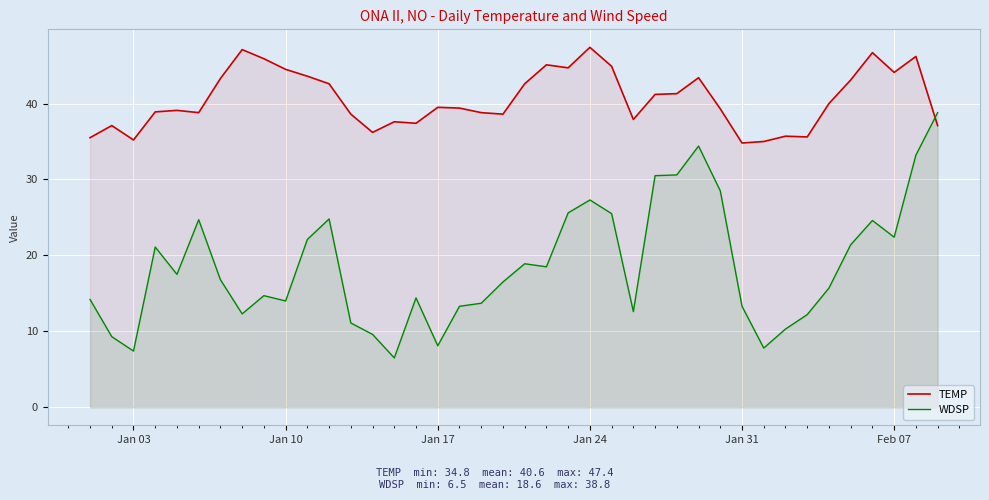

Rank the series by their maximum value, from lowest to highest.

WDSP, TEMP